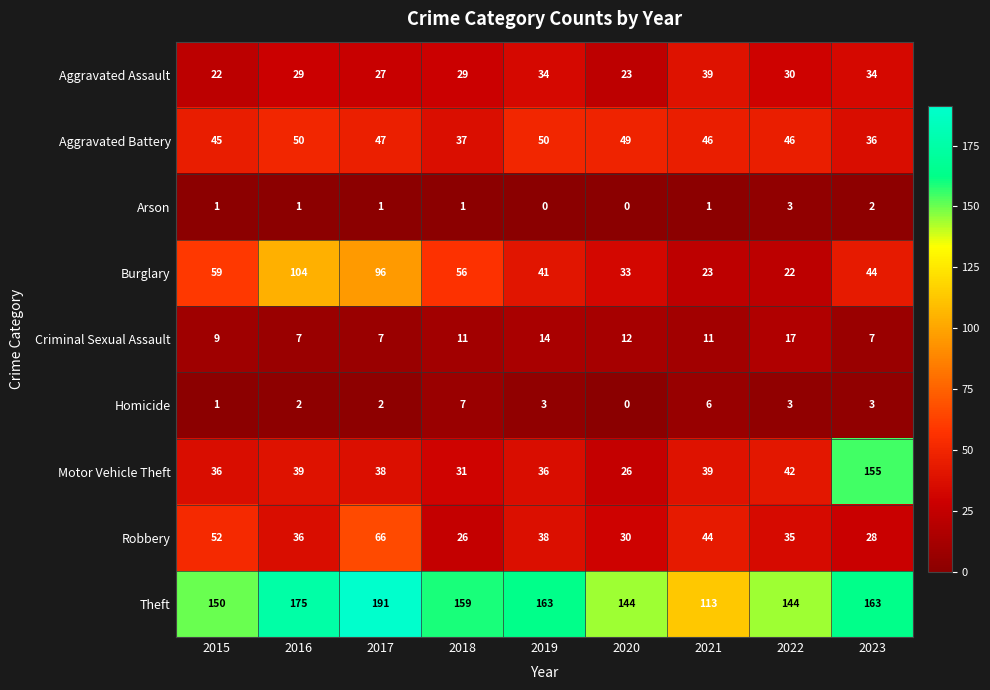

Read the Motor Vehicle Theft value at 2021, to the nearest 10.

40